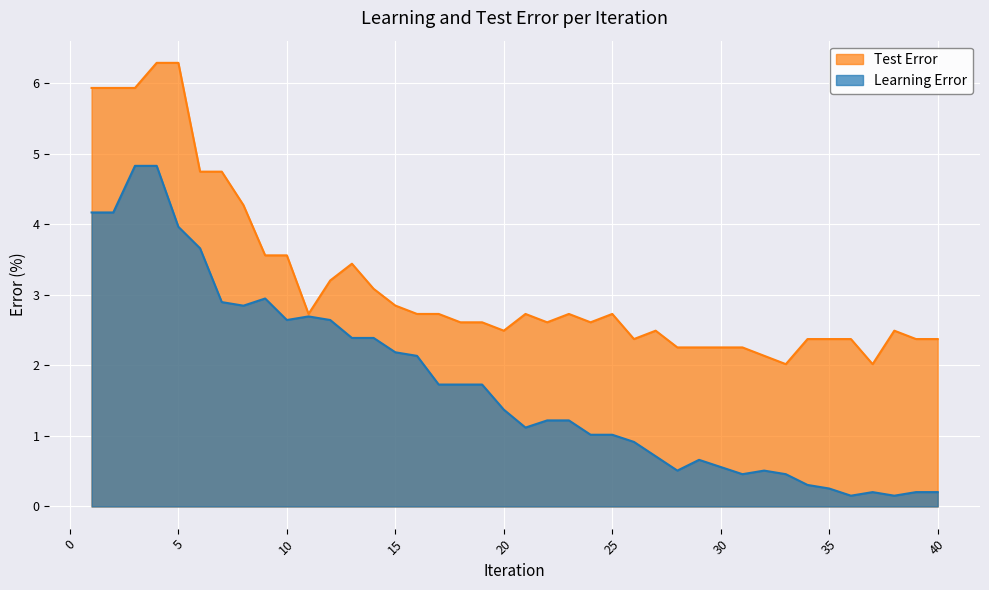

Where is the first local minimum for Test Error?

11